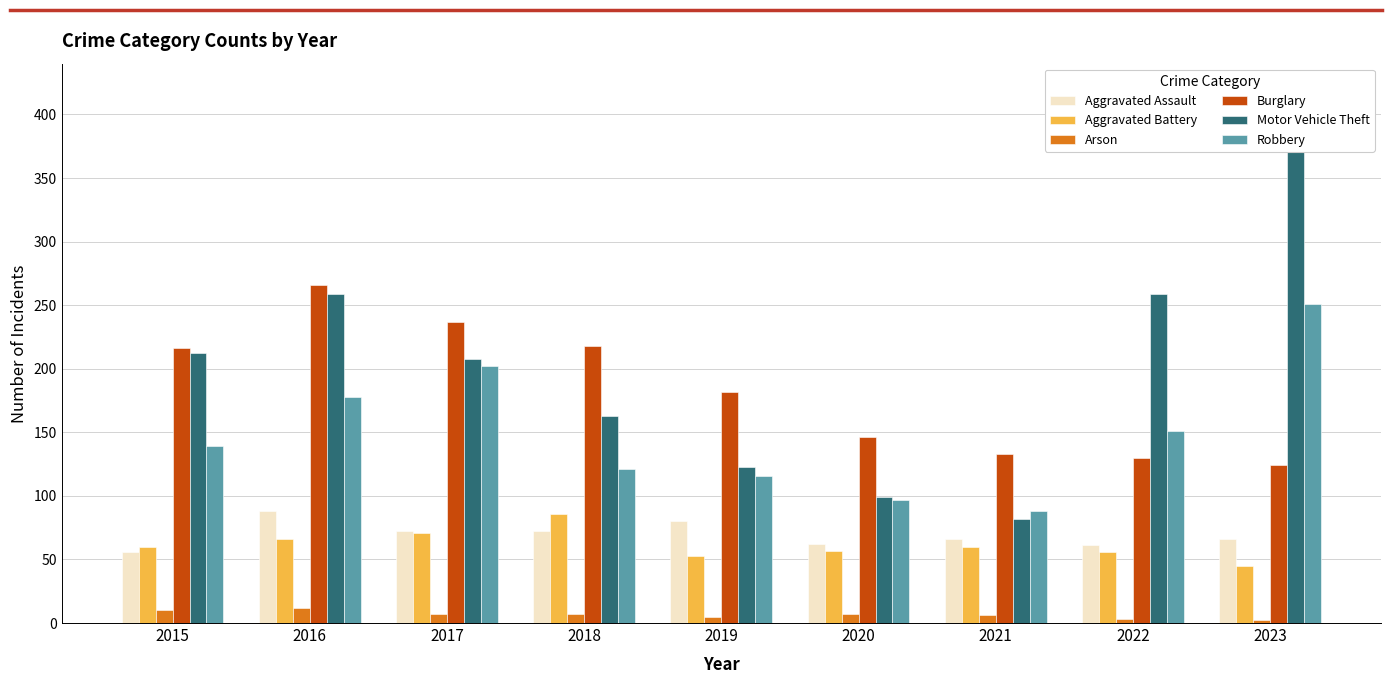

How many data points in Arson are above 7?

2